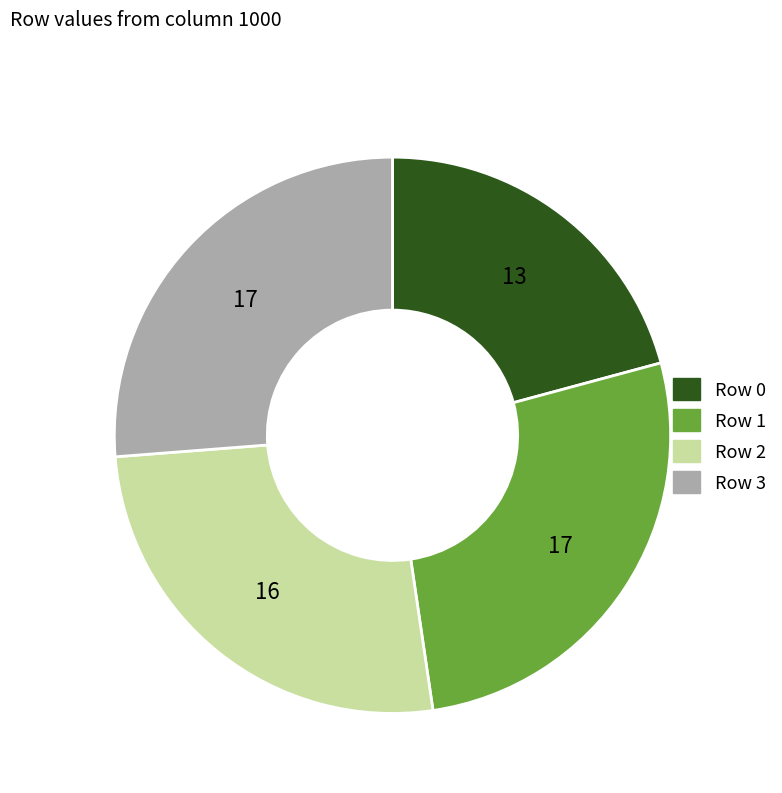

The Row 1 slice represents 35% of the pie. True or false?

False